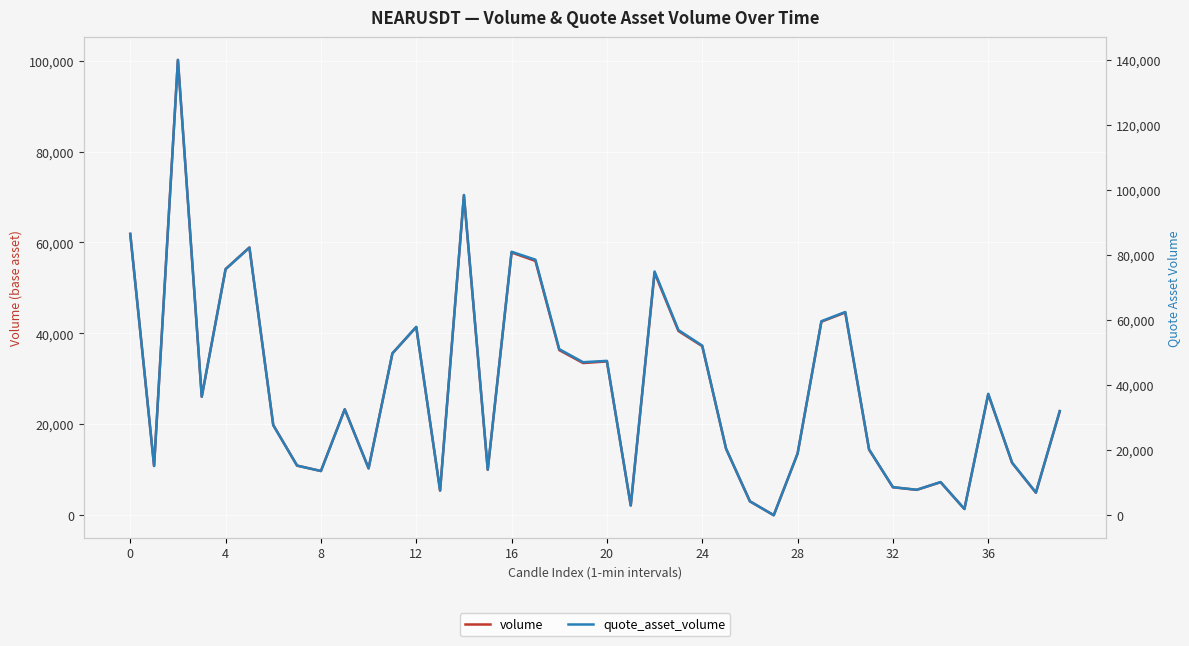

True or false: quote_asset_volume and volume intersect in this chart.

False